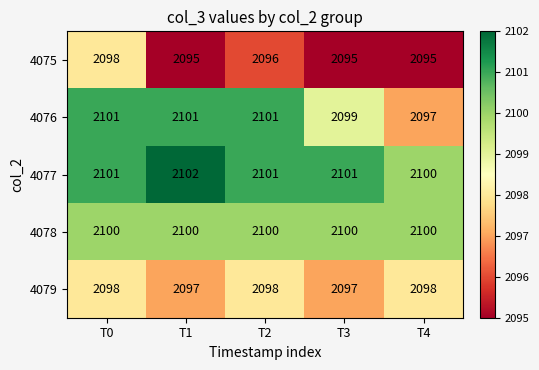

What is the sum of the 4075 values at T1 and T4?

4190